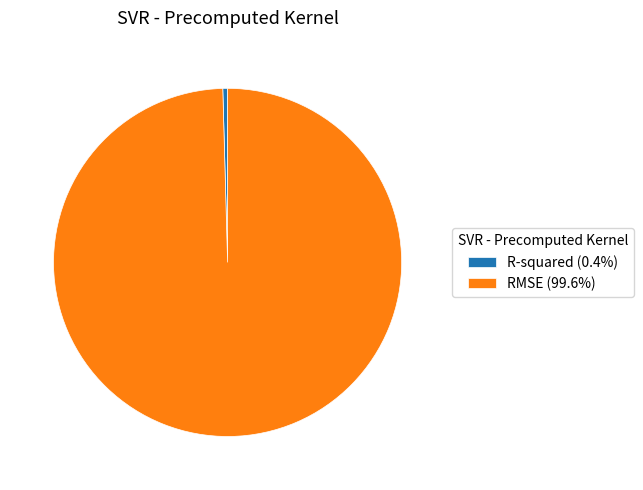

Rank the categories by value from lowest to highest.

R-squared, RMSE